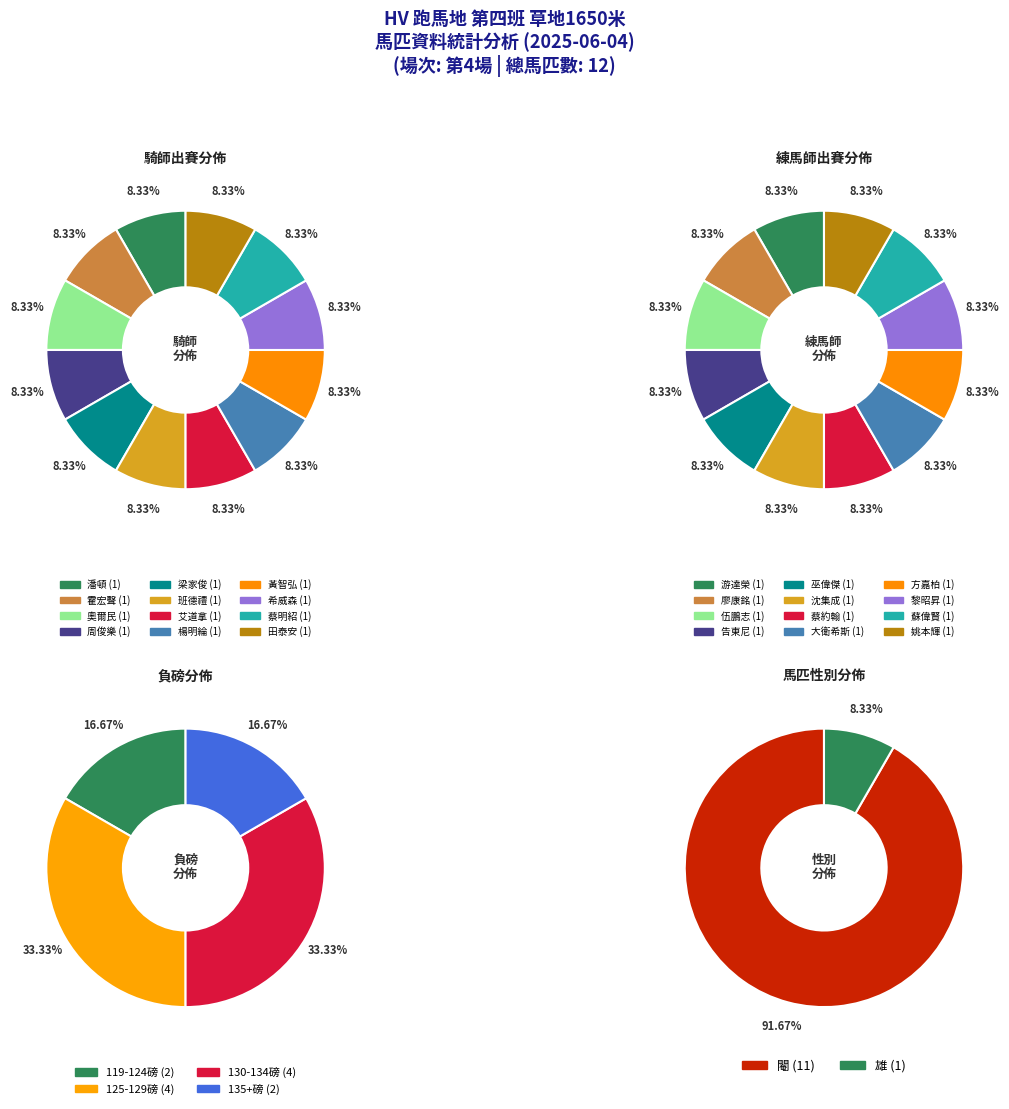

Does 蔡明紹 account for over 50% of the chart?

No